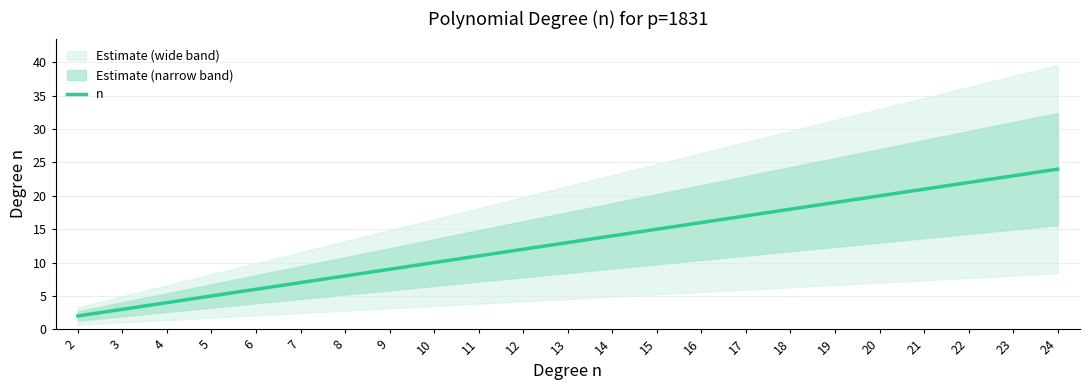

Rank the categories by value from highest to lowest.

24, 23, 22, 21, 20, 19, 18, 17, 16, 15, 14, 13, 12, 11, 10, 9, 8, 7, 6, 5, 4, 3, 2